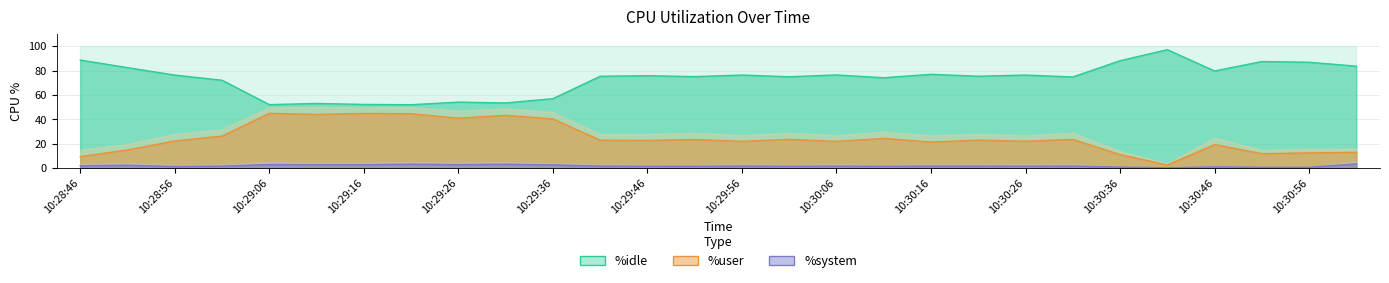

At which label is %system closest to 1?

10:30:46